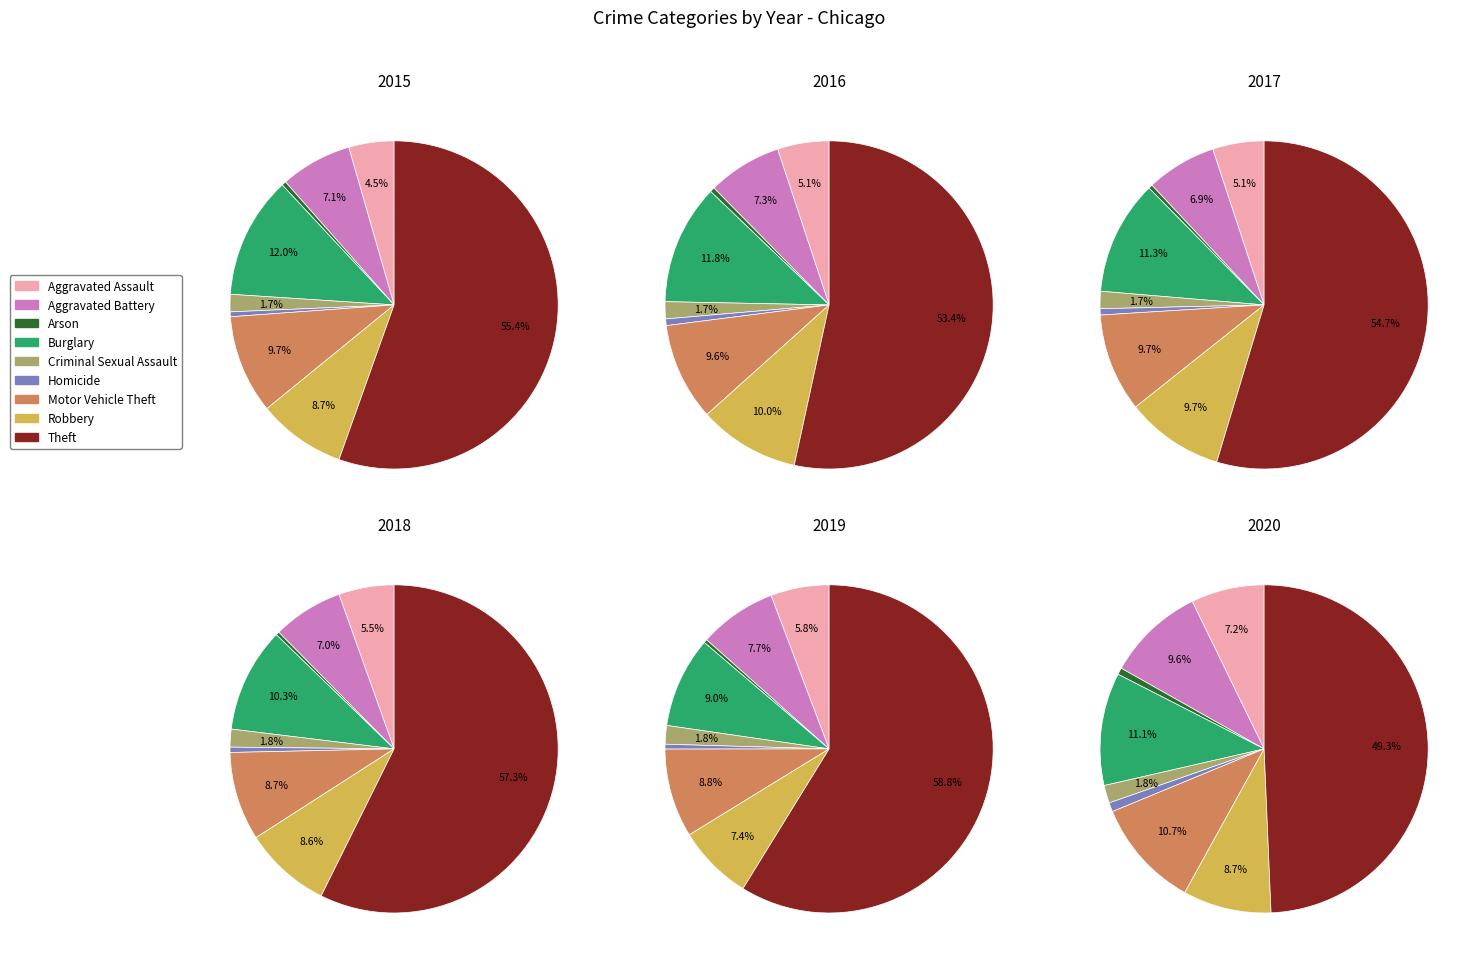

Does Homicide account for over 50% of the chart?

No